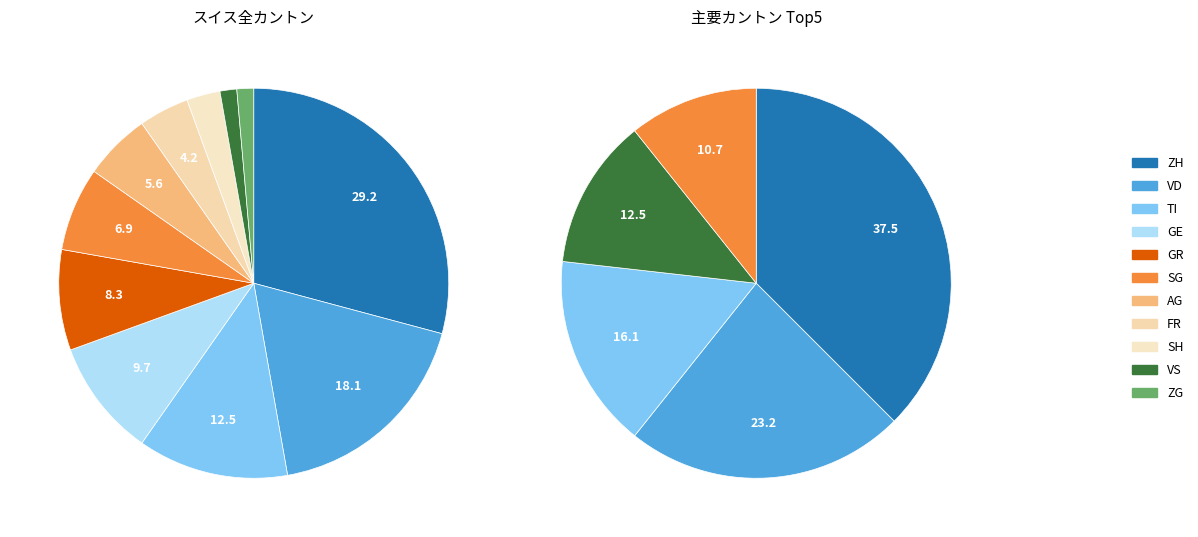

To the nearest percent, what percentage of the pie is AG?

6%